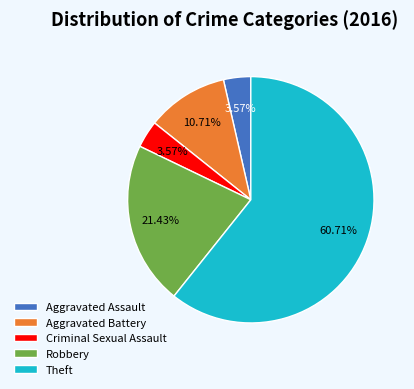

The Theft slice represents 70% of the pie. True or false?

False